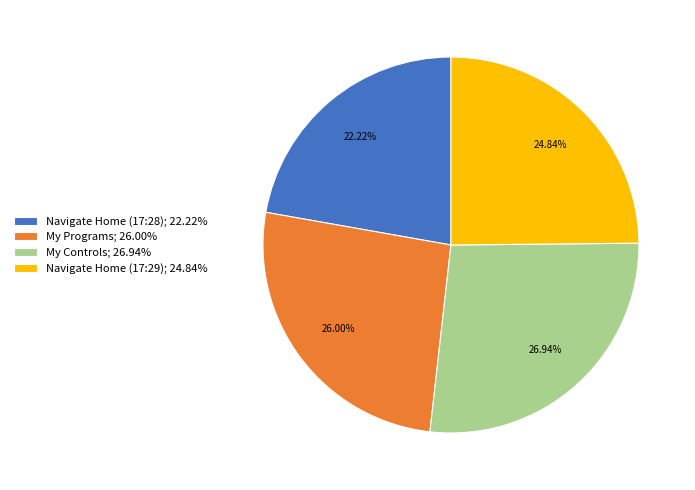

What is the smallest slice in the pie chart?

Navigate Home (17:28)